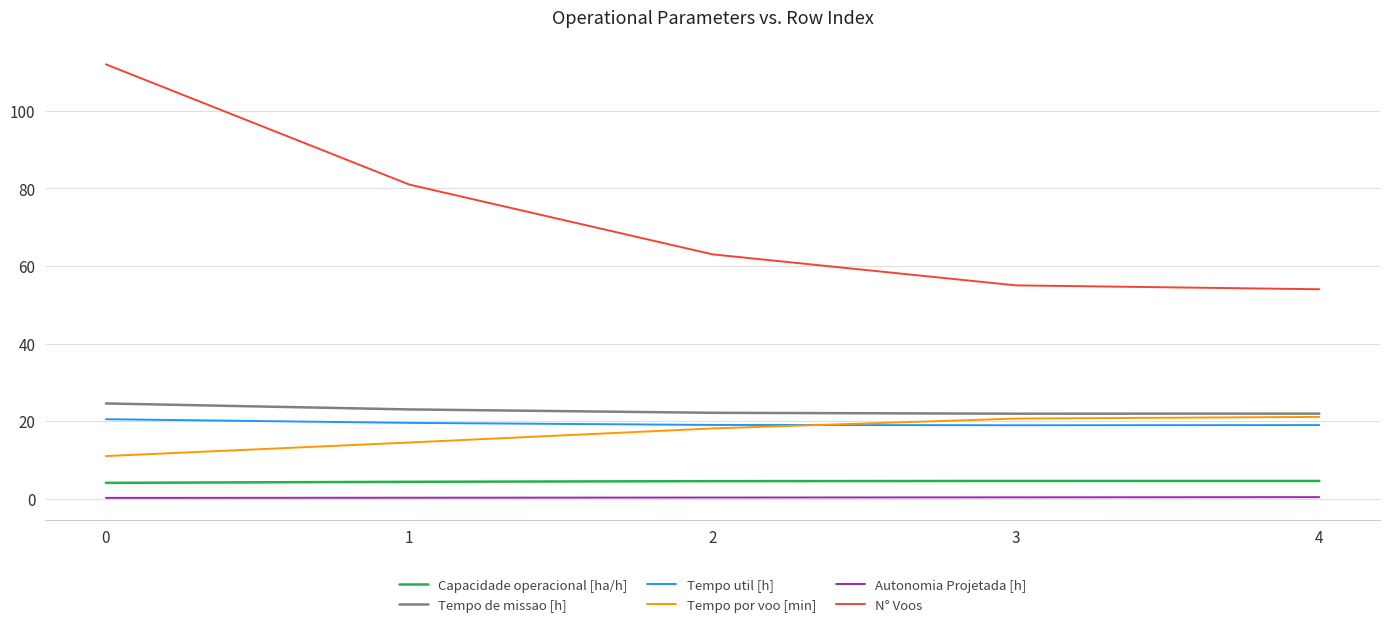

Is it true that Tempo por voo [min] equals 35.1 at 4?

False